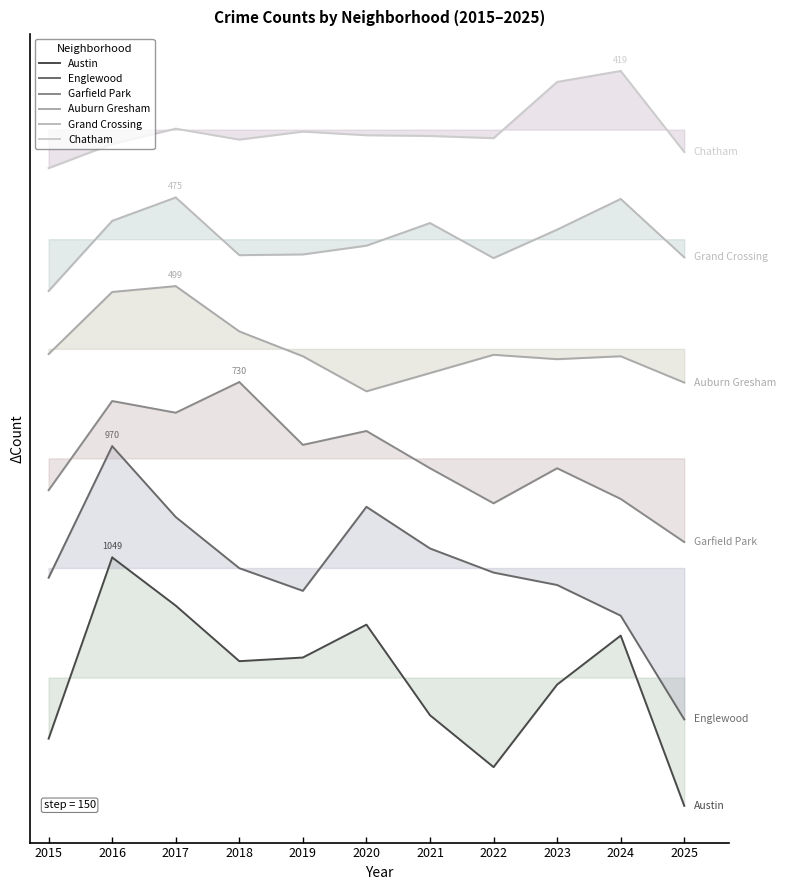

Which category has the highest value across all series?

2024